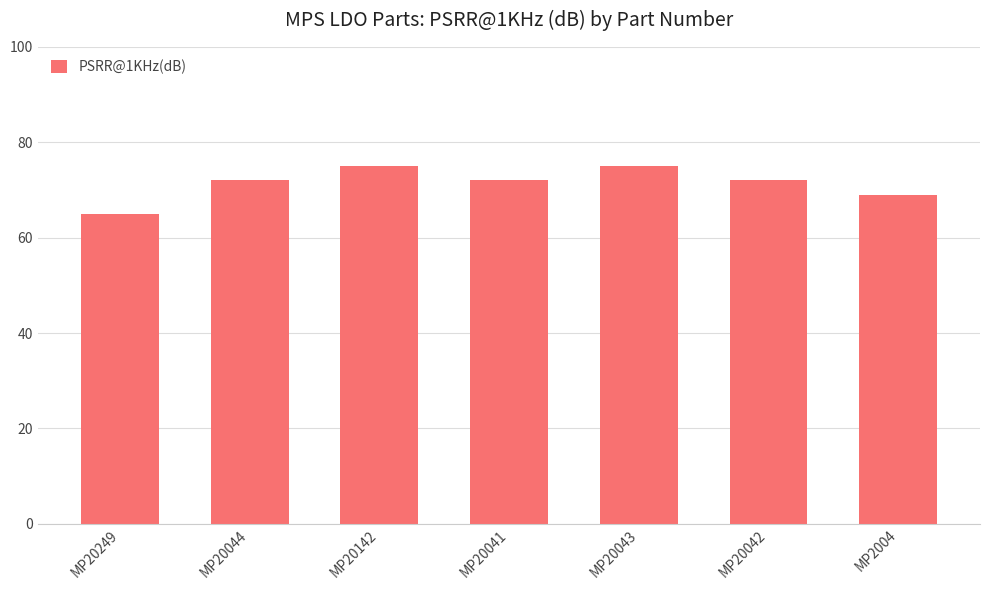

What is the label of the 1st bar from the left?

MP20249